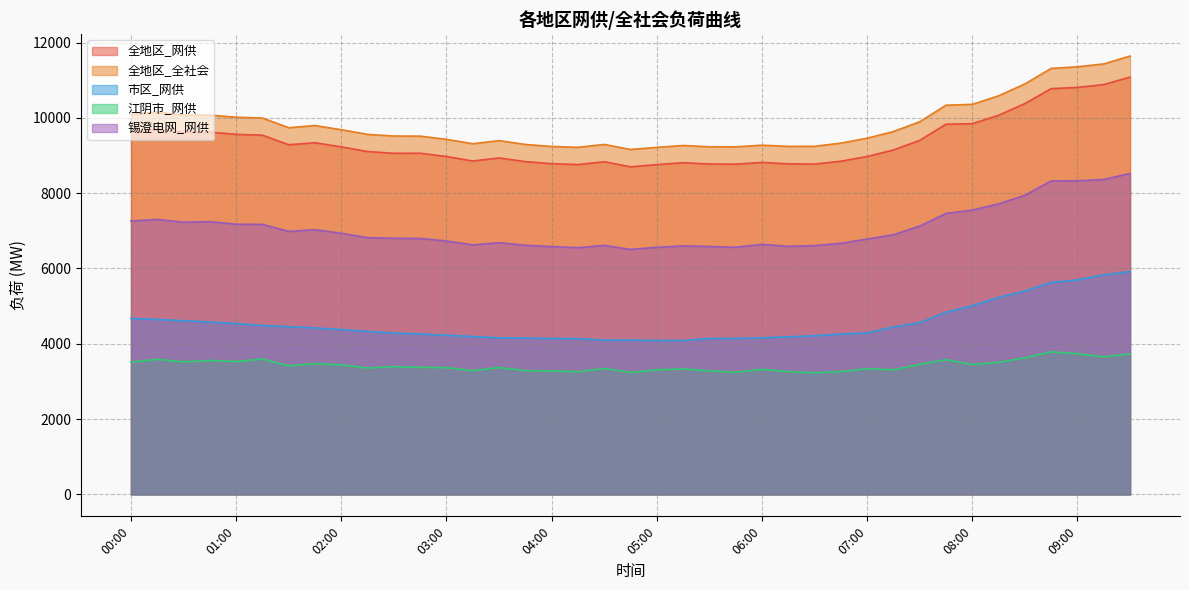

The 江阴市_网供 series shows 5703 at 01:30. True or false?

False